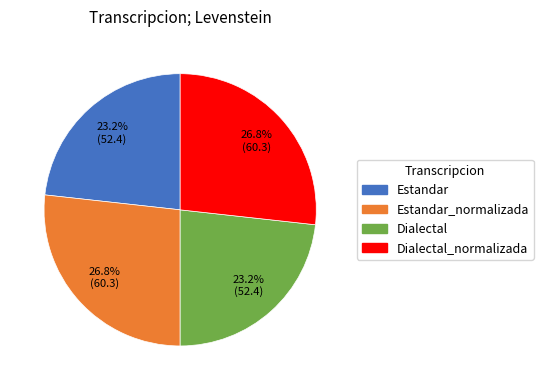

To the nearest percent, what is the average slice percentage?

25%